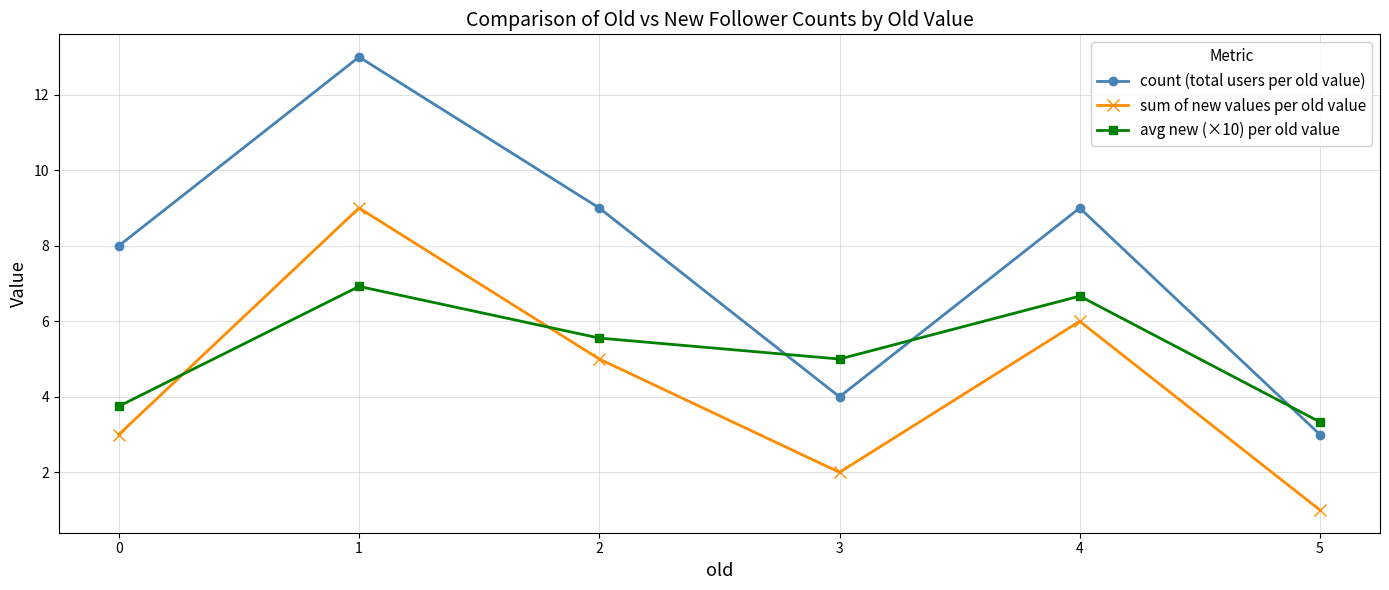

The value of count (total users per old value) at 5 is 5.1. True or false?

False